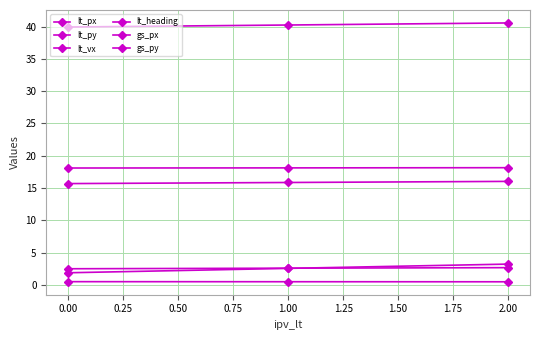

What is the sum of all gs_px values?

54.4